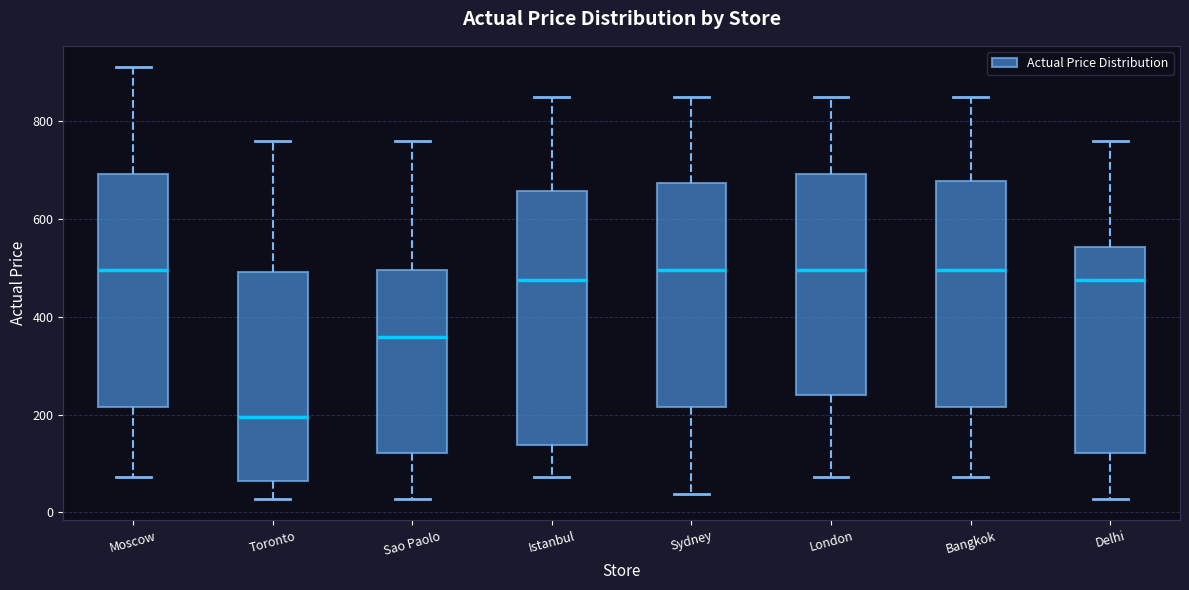

Reading left to right, transcribe this box plot: for each box, give where its median line is, the range the box spans, and where its two whiskers end, as read against the y-axis. The values are not printed on the chart, so give them approximately, as read against the axis.

Moscow: median 500, box 220 to 700, whiskers 80 to 920
Toronto: median 200, box 60 to 500, whiskers 20 to 760
Sao Paolo: median 360, box 120 to 500, whiskers 20 to 760
Istanbul: median 480, box 140 to 660, whiskers 80 to 860
Sydney: median 500, box 220 to 680, whiskers 40 to 860
London: median 500, box 240 to 700, whiskers 80 to 860
Bangkok: median 500, box 220 to 680, whiskers 80 to 860
Delhi: median 480, box 120 to 540, whiskers 20 to 760